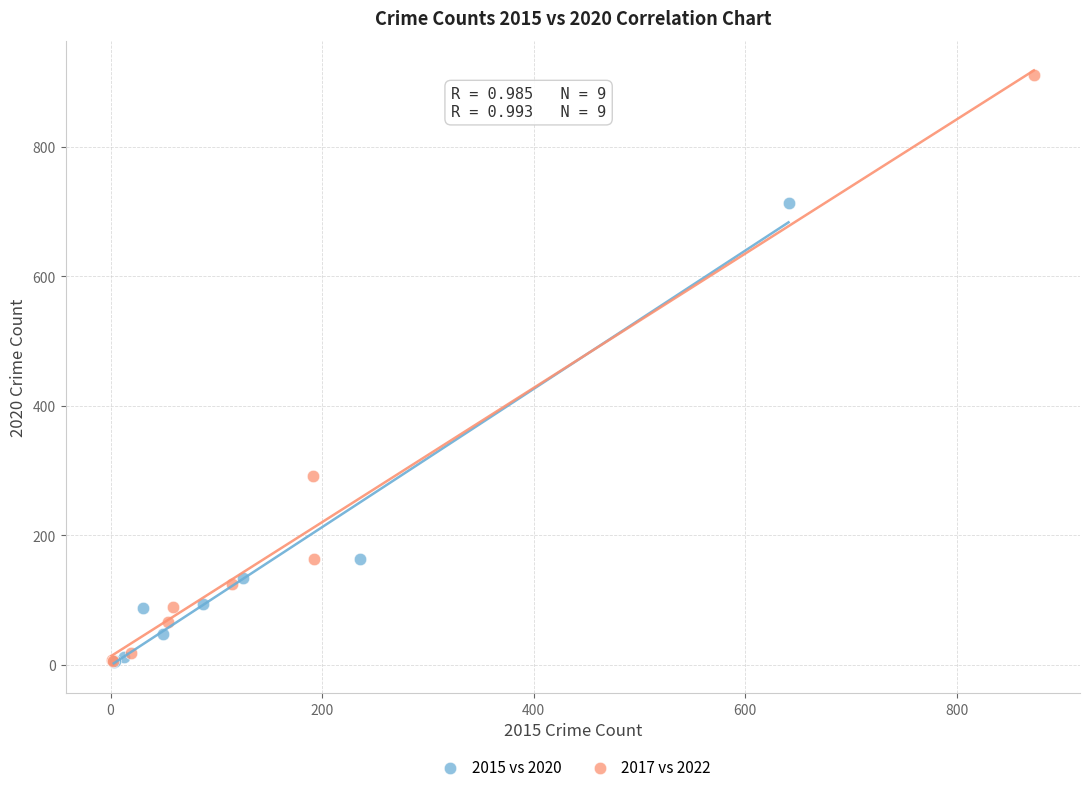

Which series has the widest spread of Y values?

2017 vs 2022